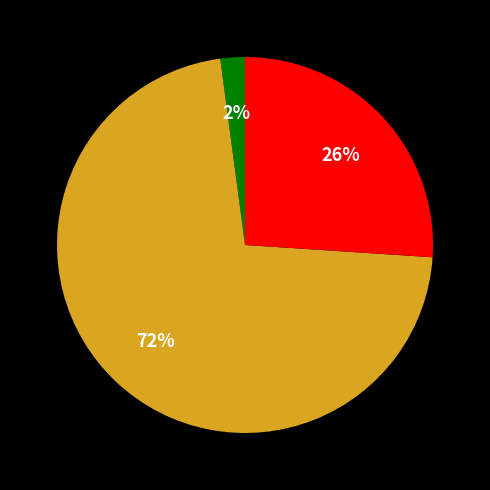

To the nearest percent, what is the difference between the largest and smallest slice percentages?

70%